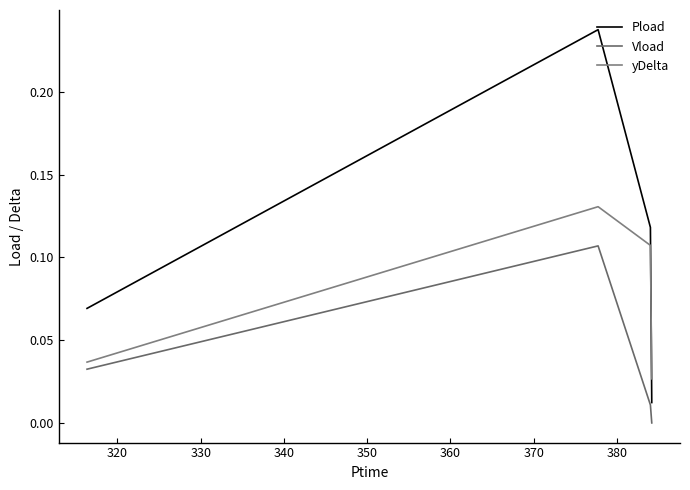

Count the Vload values in the range 0 to 1.

4